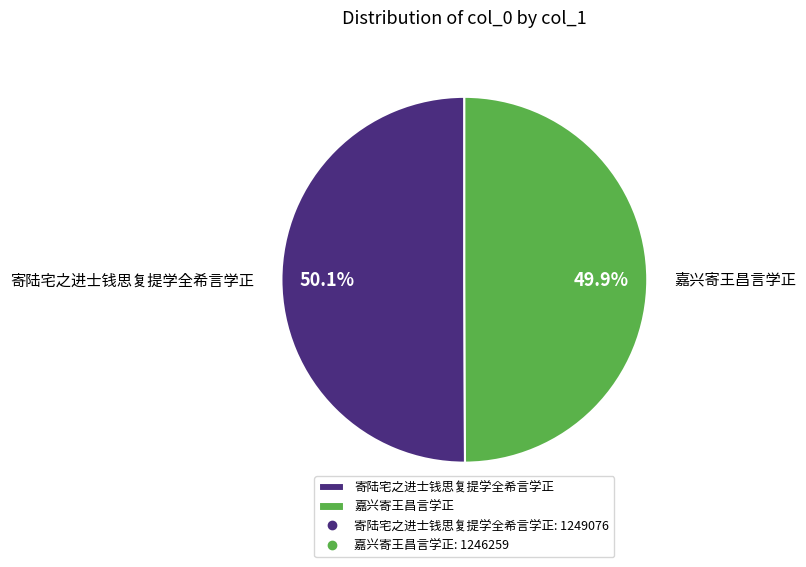

What is the ratio of the value at 寄陆宅之进士钱思复提学全希言学正 to the value at 嘉兴寄王昌言学正?

1.0